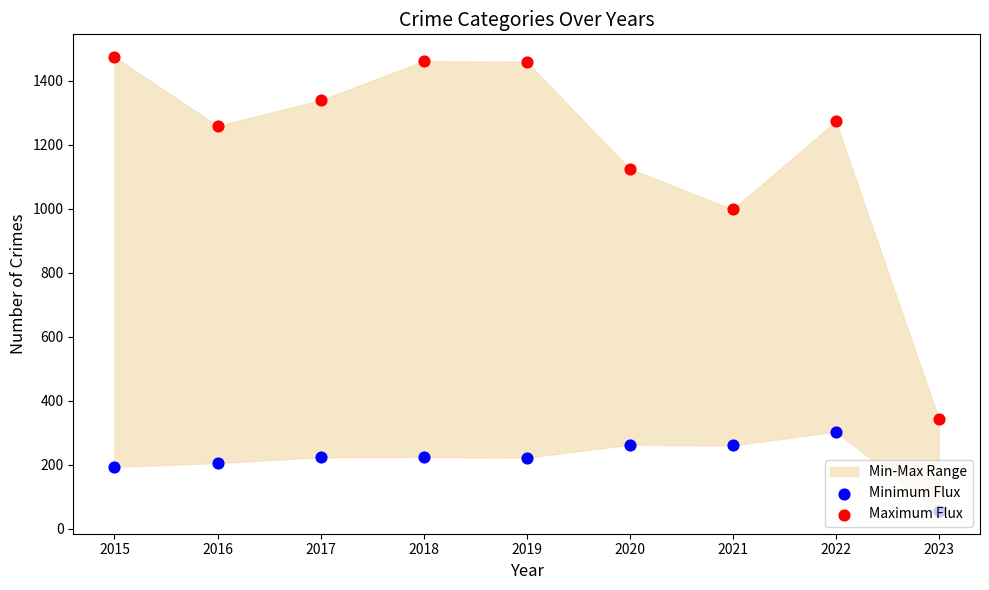

What is the total value across all series at 2015?

1668